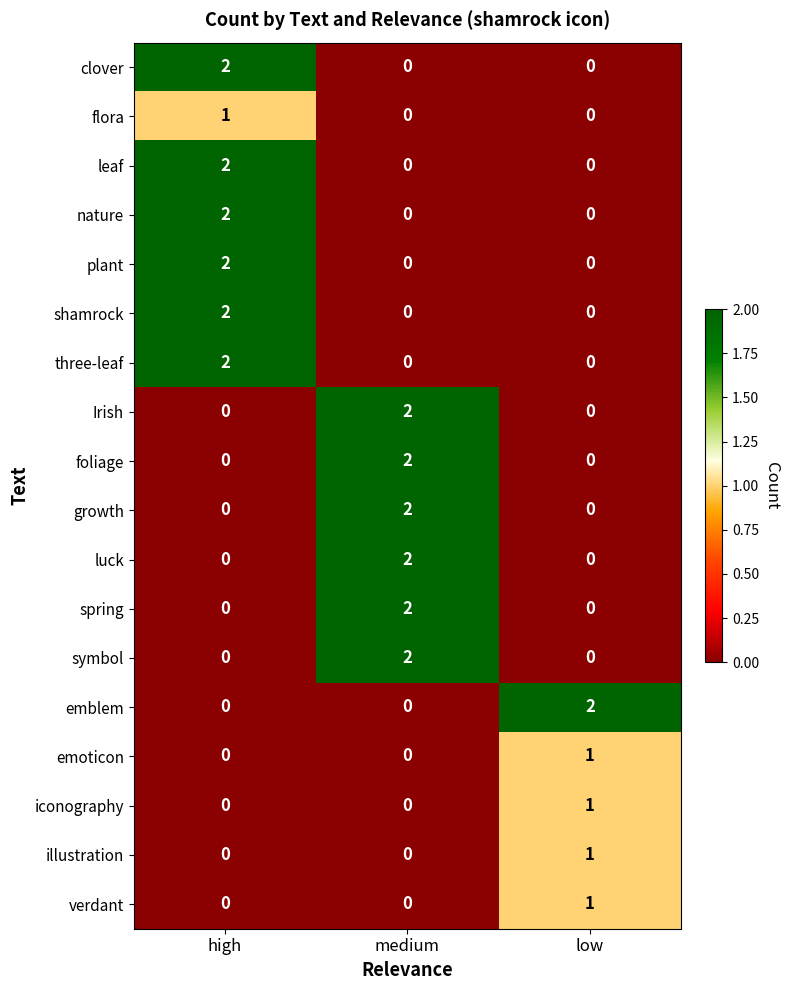

At how many categories does at least one series exceed 0?

3